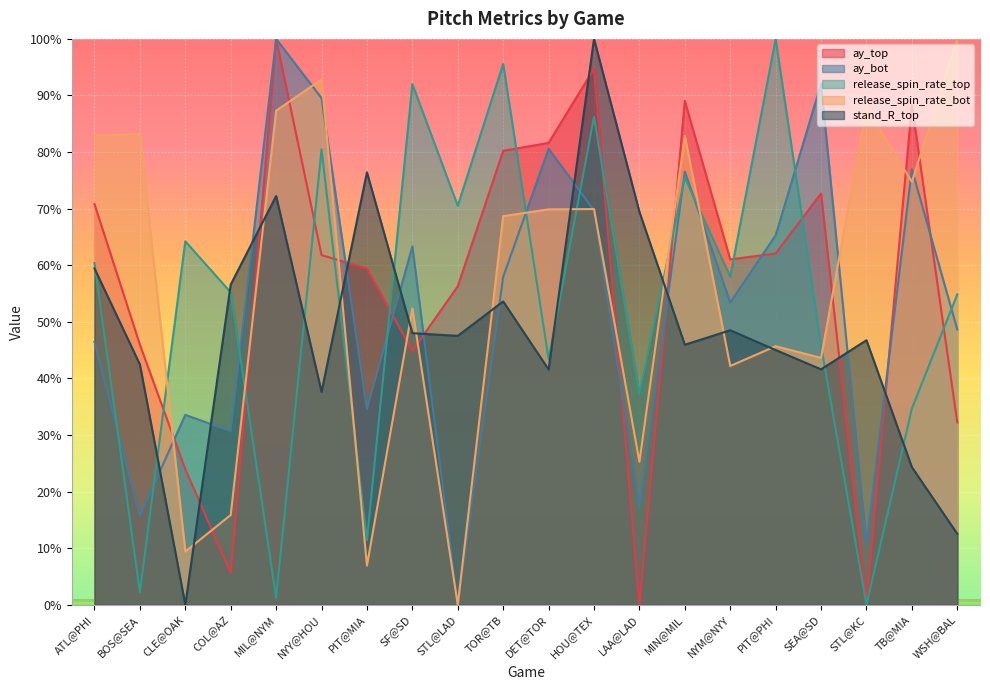

At how many categories does at least one series exceed 96?

4